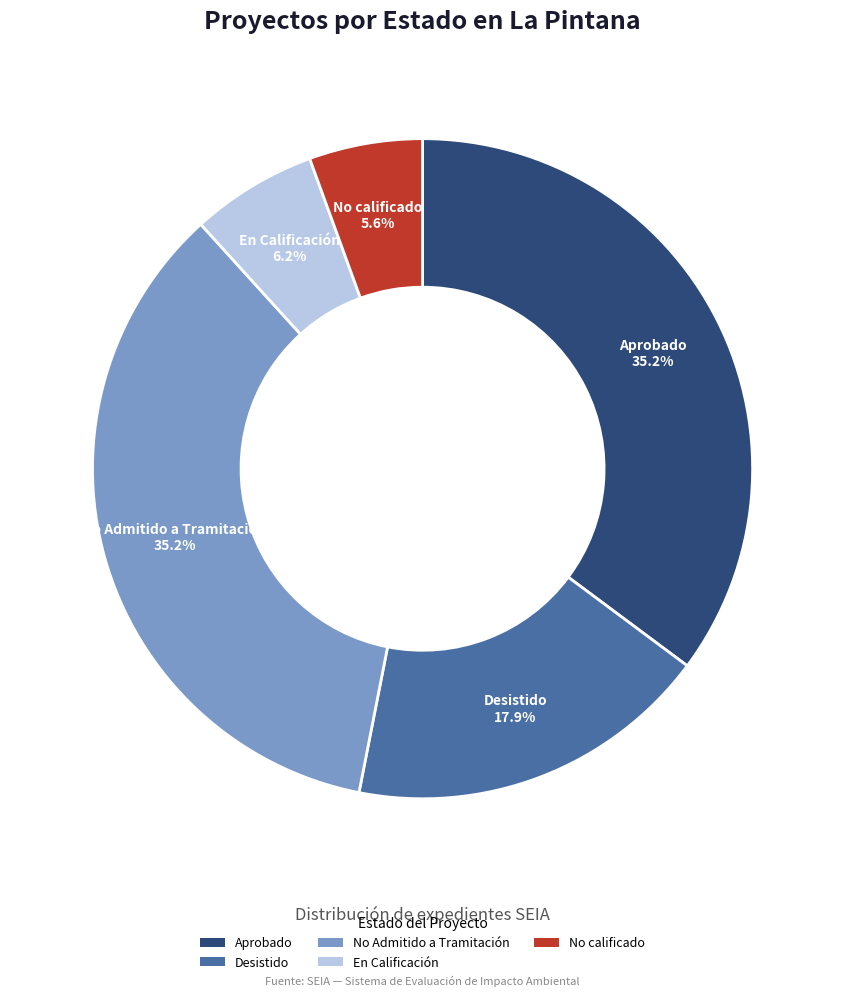

Is there any slice that represents more than half of the pie?

No